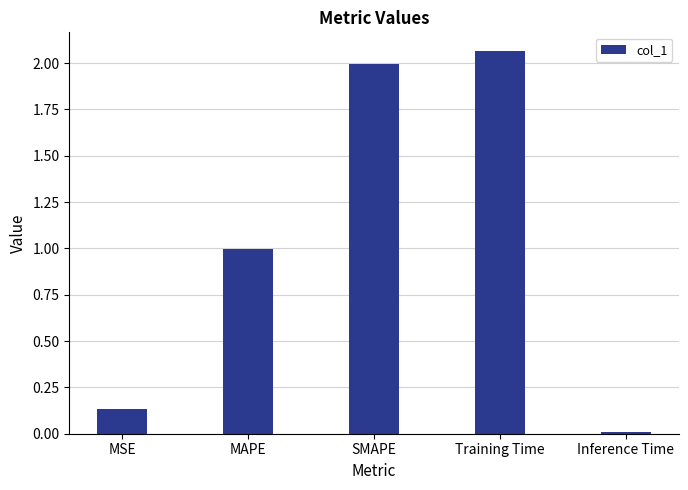

Which category has the highest value across all series?

Training Time